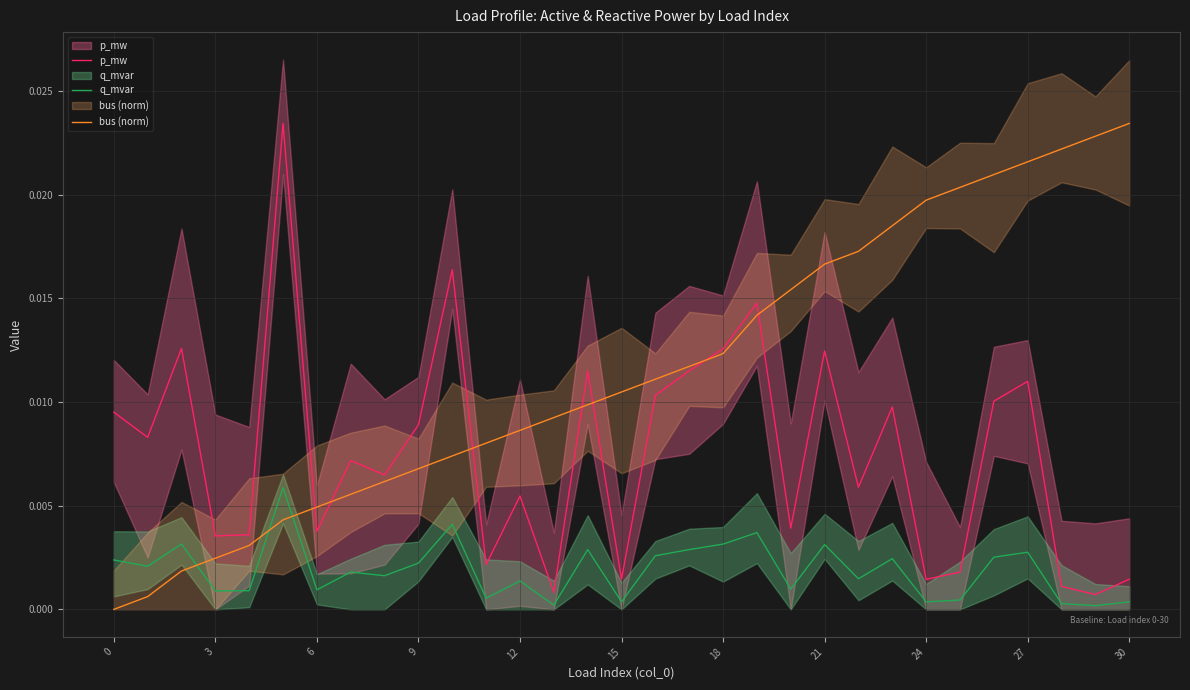

What is the sum of all bus (norm) values?

0.4